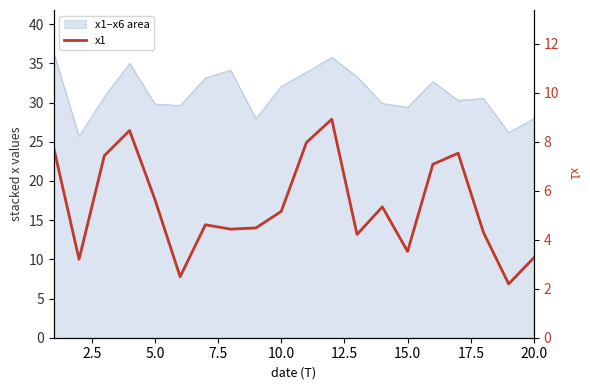

Is it true that the value at 12.5 is 1.3?

False